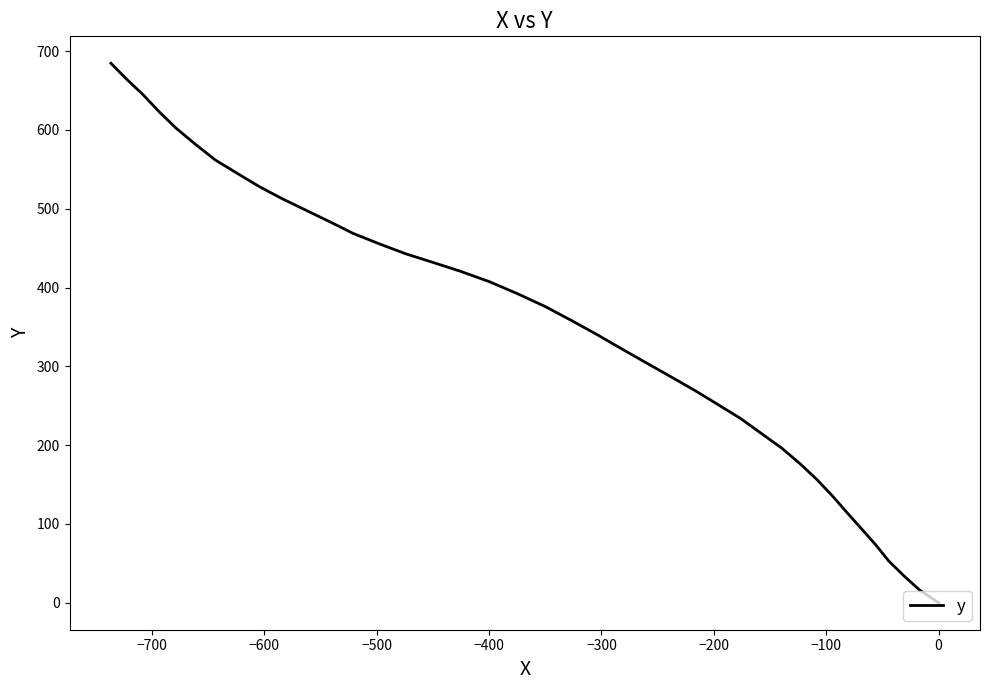

True or false: there are more than 1 points higher than both neighbors.

False